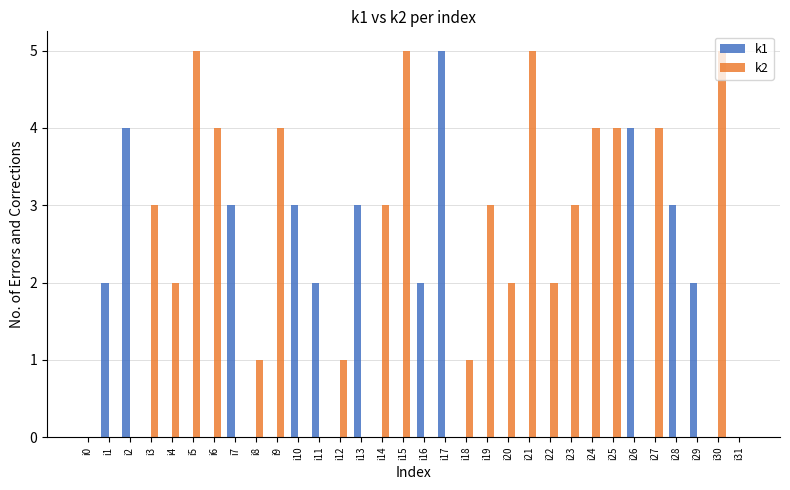

What value does the k2 series have at i20?

2